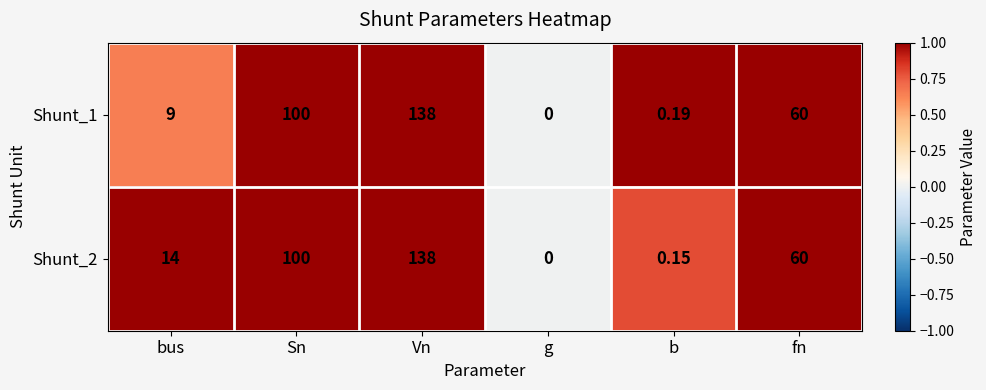

Rank the categories by Shunt_2 value from lowest to highest.

g, b, bus, fn, Sn, Vn